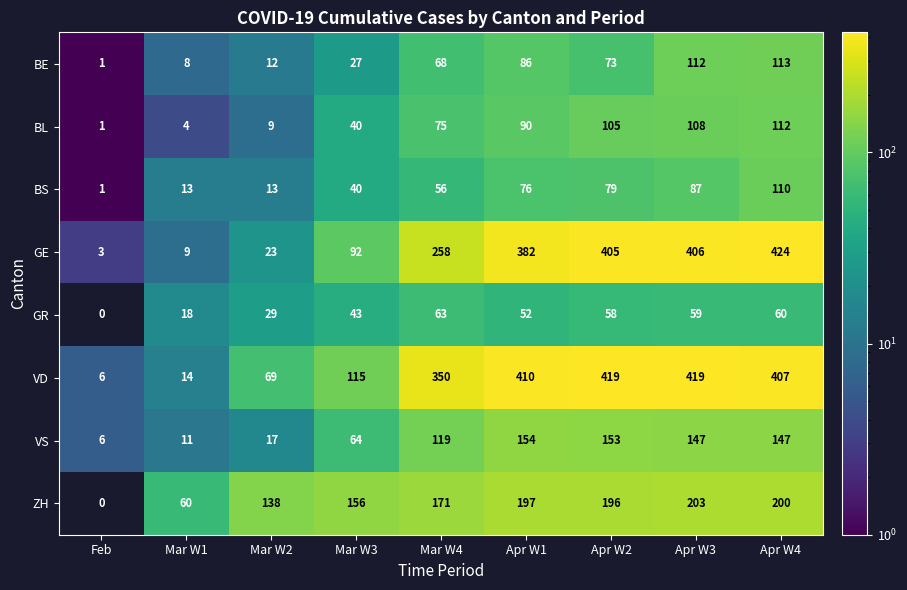

At which label does GR reach its minimum?

Feb